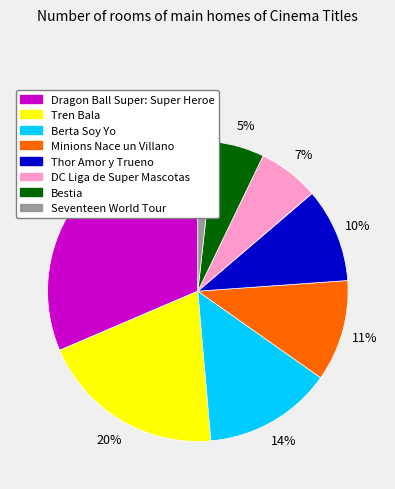

Does Berta Soy Yo represent more than half of the total?

No